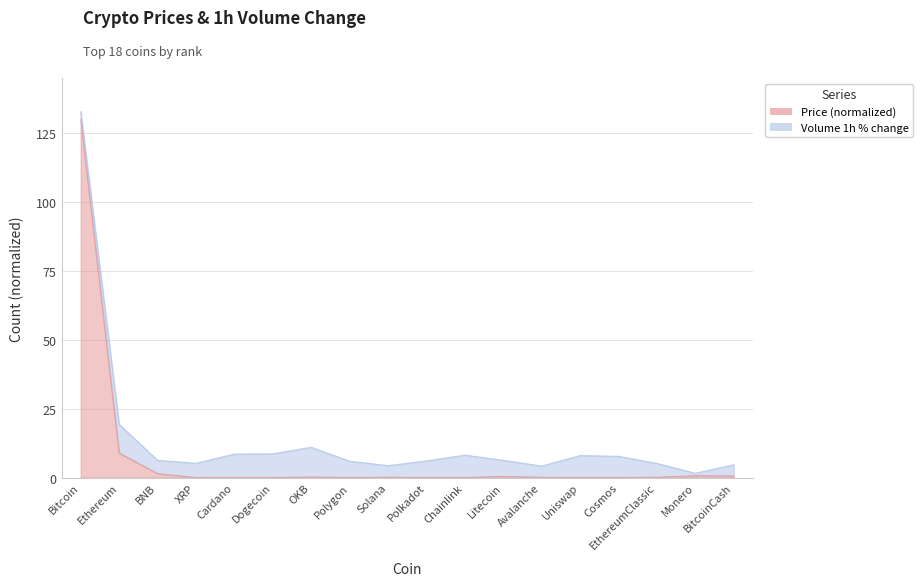

The chart shows a value of 0.8 at BitcoinCash. True or false?

False